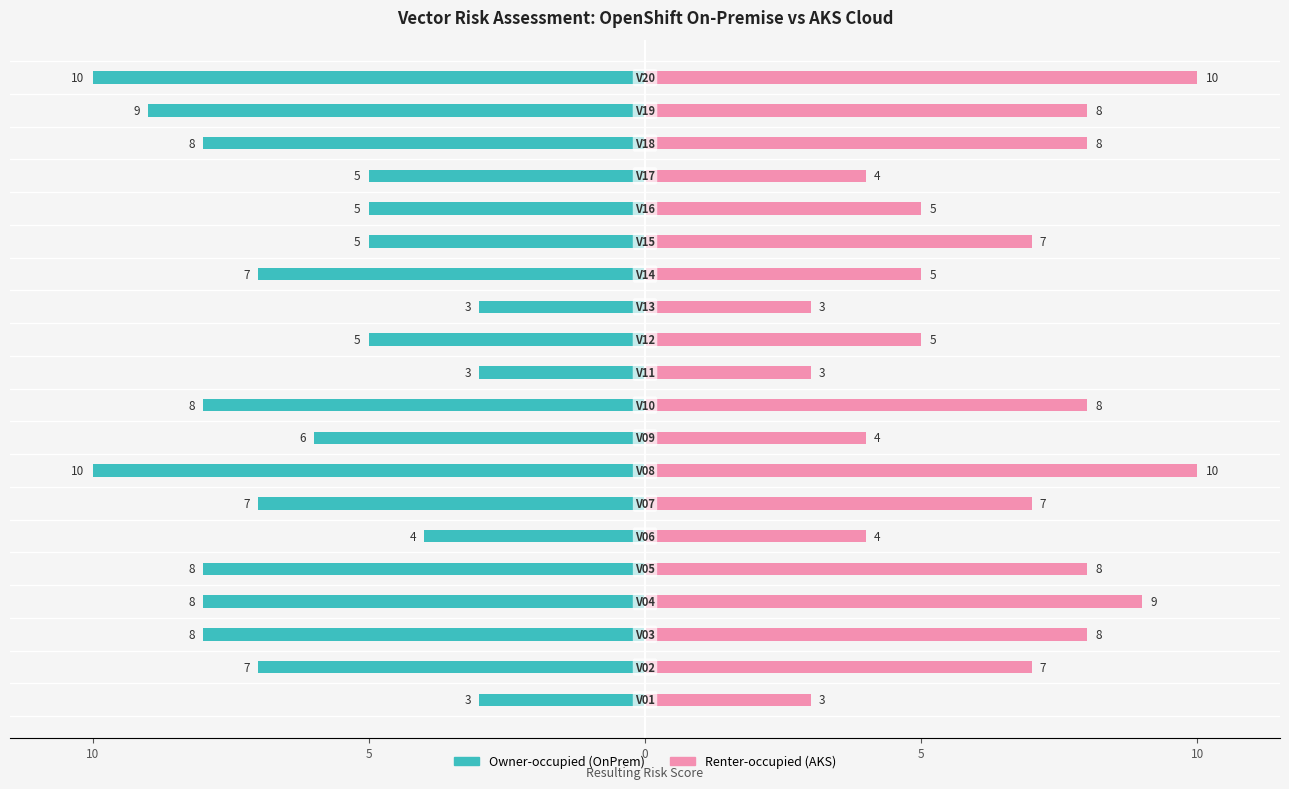

What is the greatest value displayed?

10